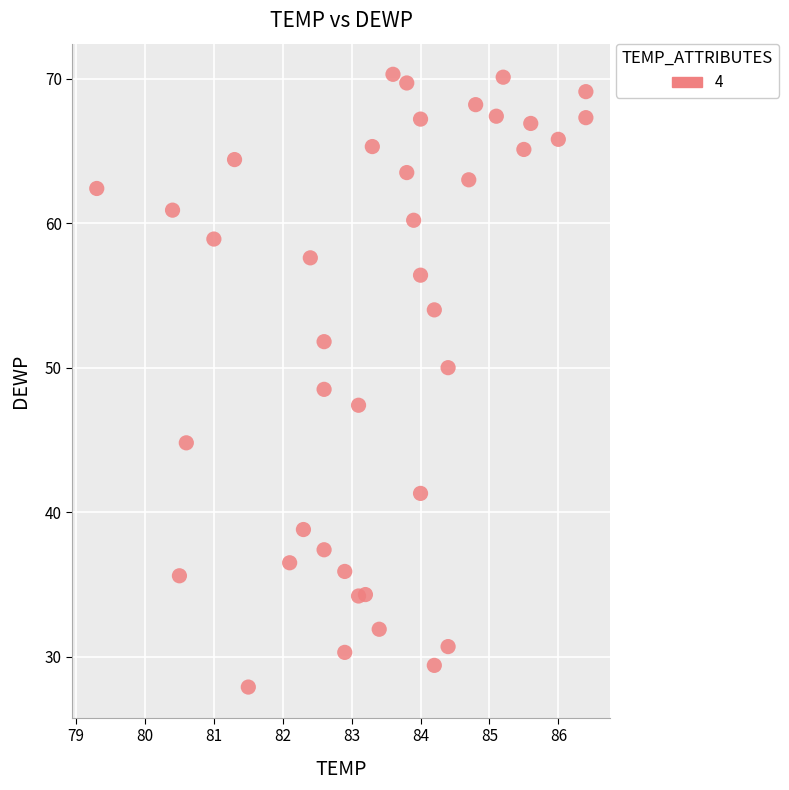

What is the range of Y values (max minus min)?

42.4